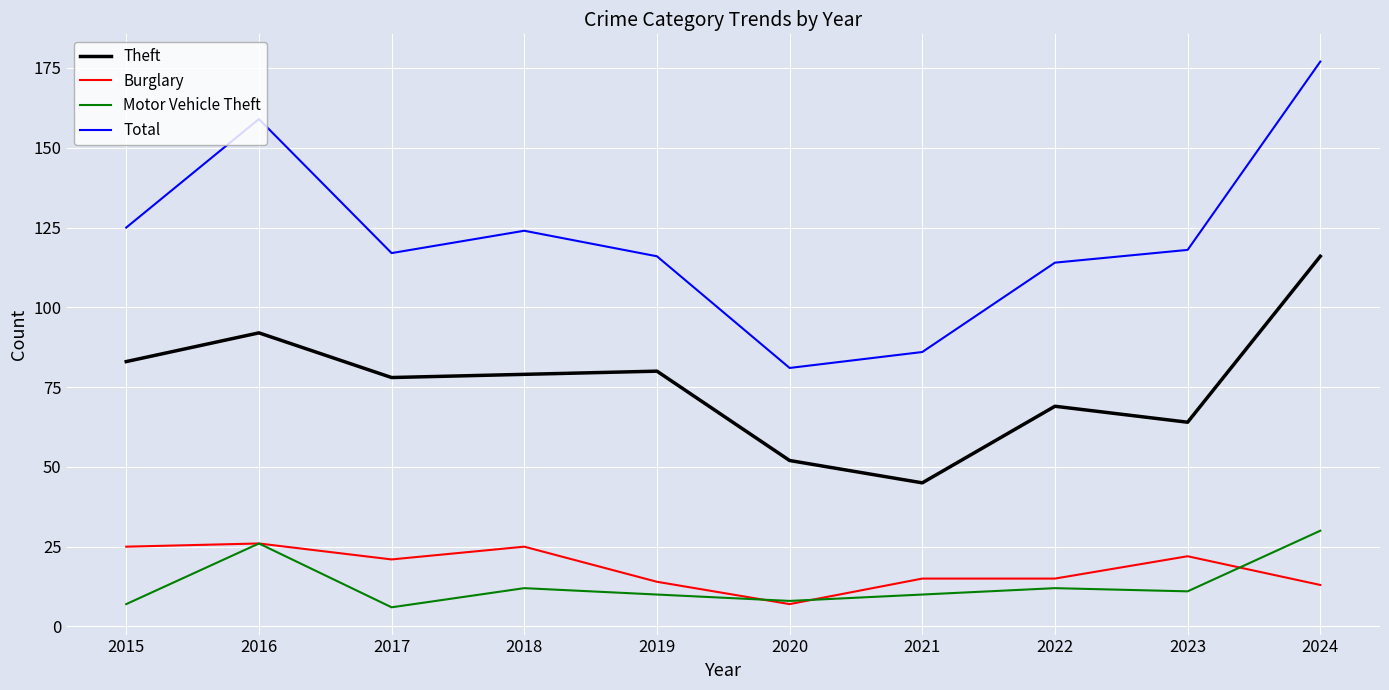

Which series changed the most between 2016 and 2023?

Total